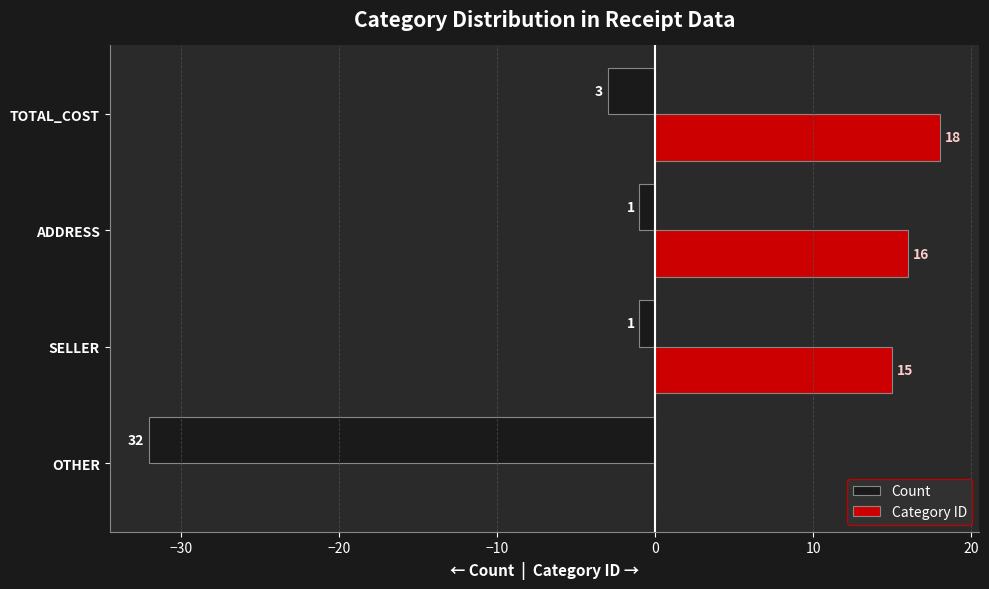

Which series has the largest total across all categories?

Category ID